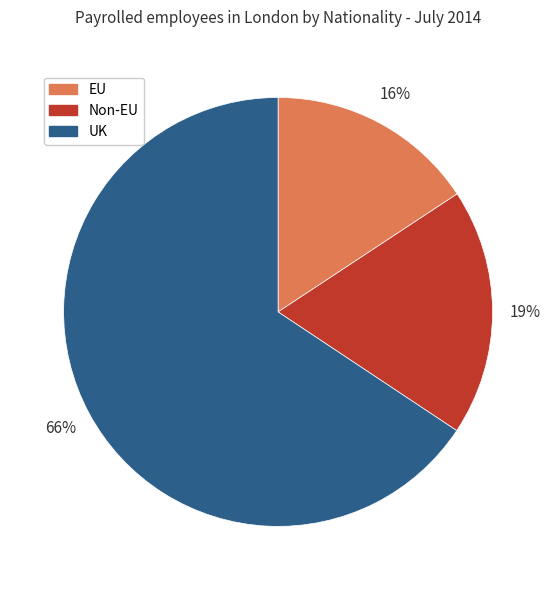

The Non-EU slice represents 19% of the pie. True or false?

True